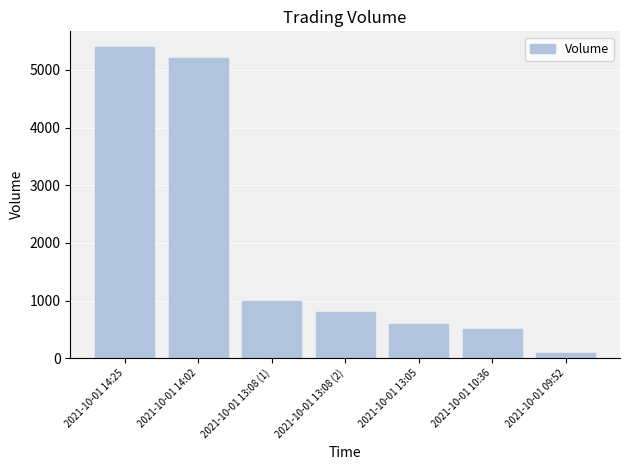

Reading left to right, what are all the values shown in this chart?

2021-10-01 14:25=5400	2021-10-01 14:02=5200	2021-10-01 13:08 (1)=1000	2021-10-01 13:08 (2)=800	2021-10-01 13:05=600	2021-10-01 10:36=500	2021-10-01 09:52=100